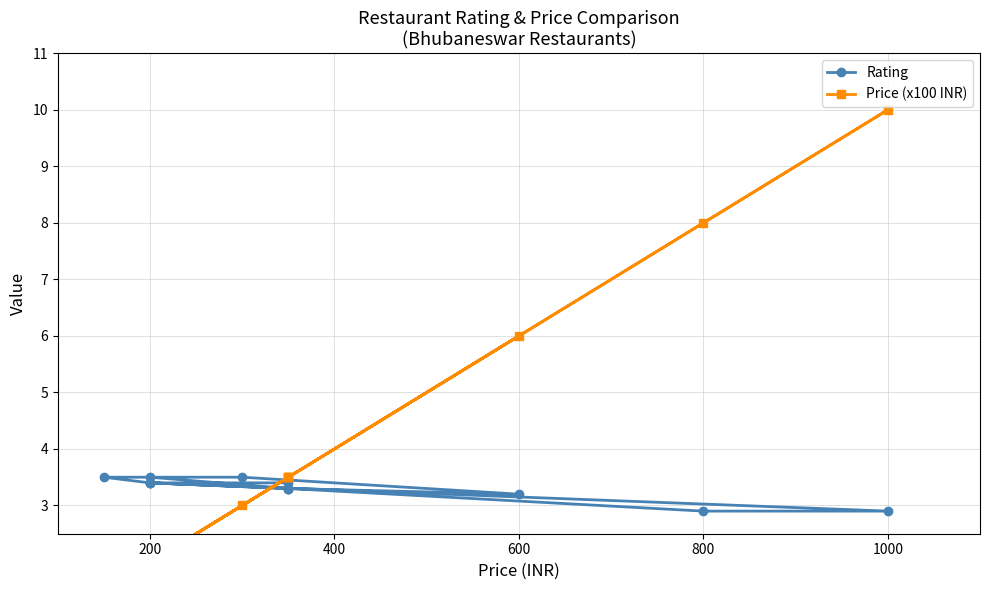

True or false: Price (x100 INR) has more than 2 points higher than both neighbors.

False